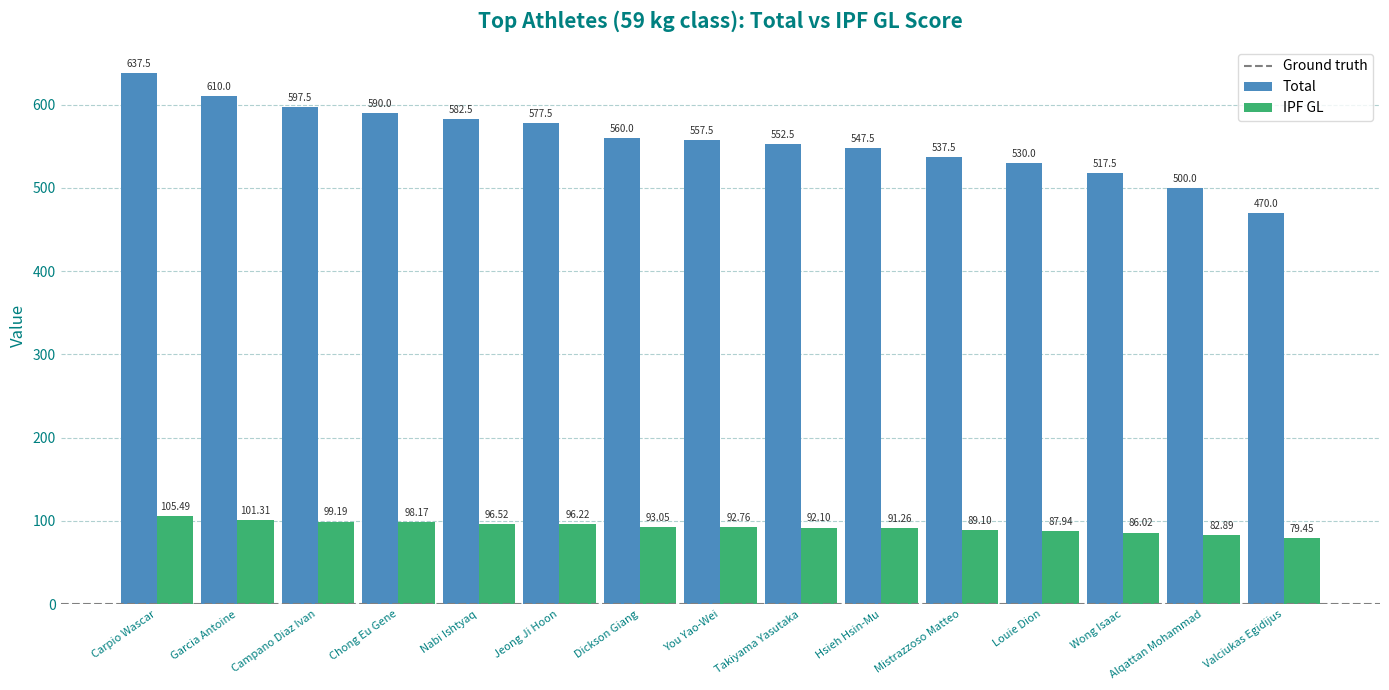

At which label is Total closest to 553?

Takiyama Yasutaka